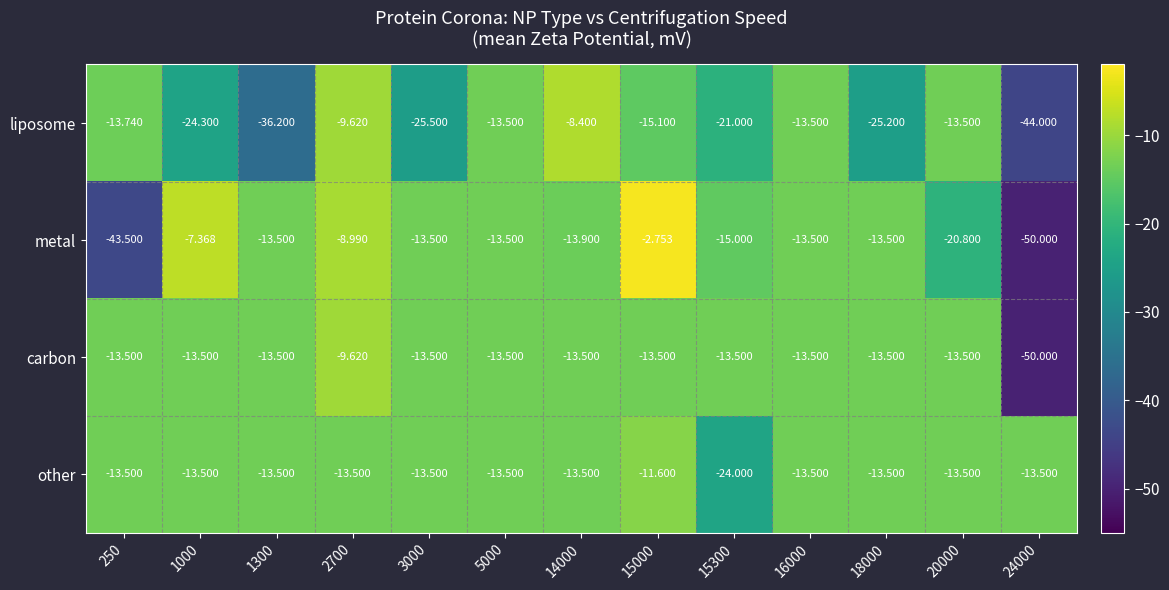

Is the value of liposome at 1300 greater than the value of carbon at 14000?

No